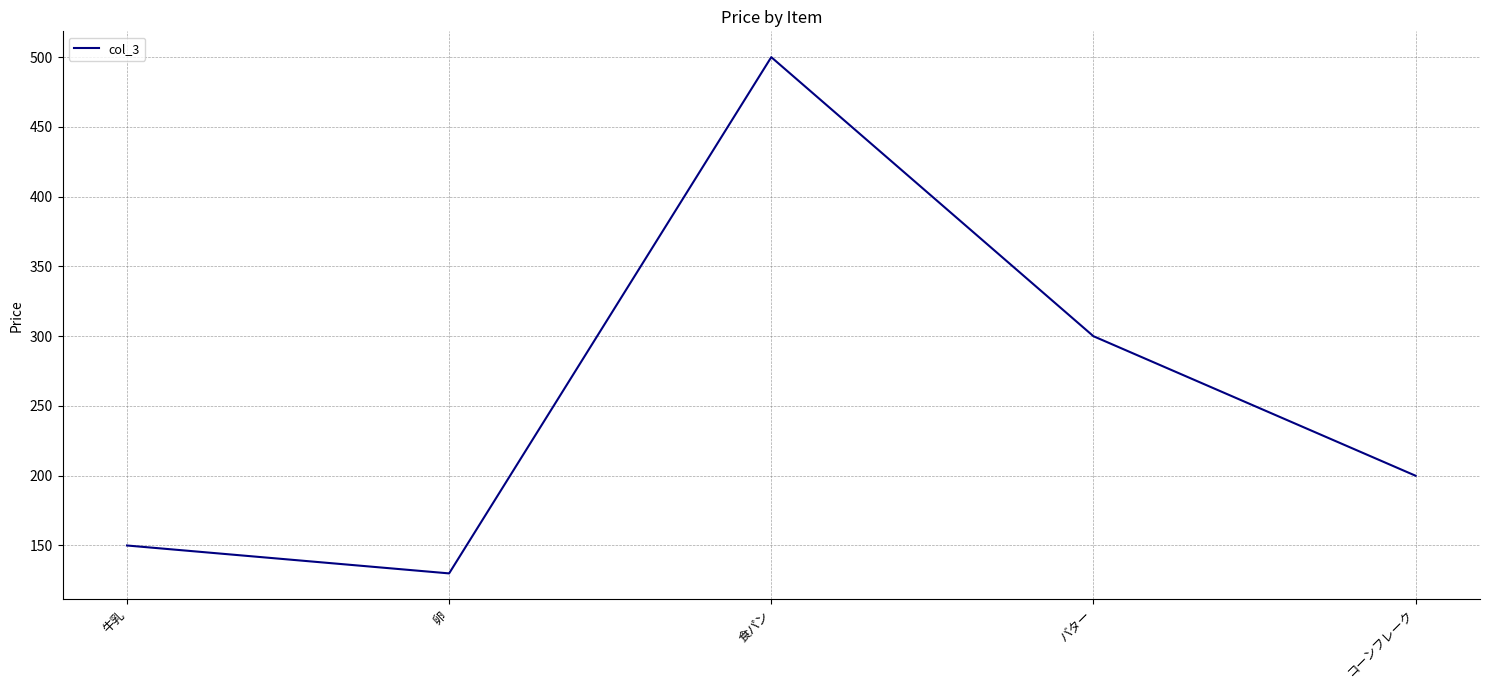

Where is the first local maximum?

食パン